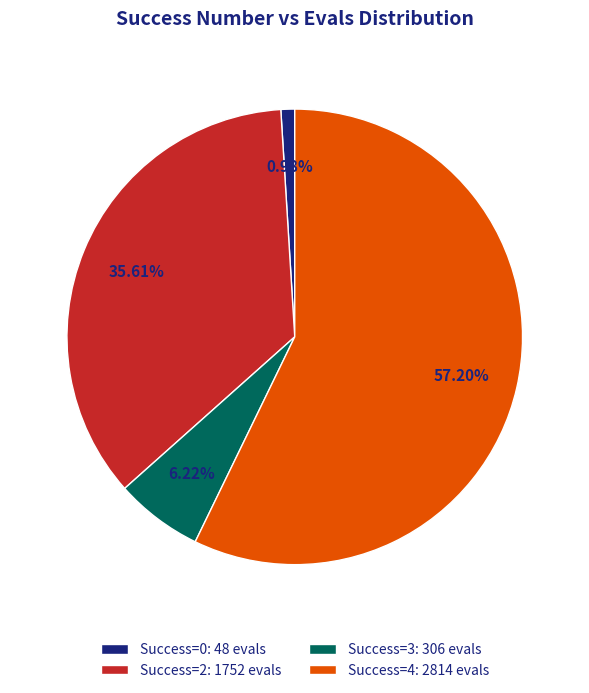

Rank the categories by value from lowest to highest.

Success=0: 48 evals, Success=3: 306 evals, Success=2: 1752 evals, Success=4: 2814 evals